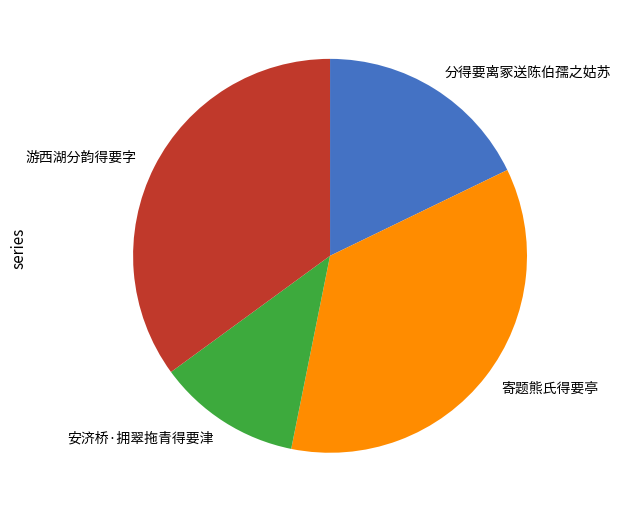

Which slice is the smallest?

安济桥·拥翠拖青得要津